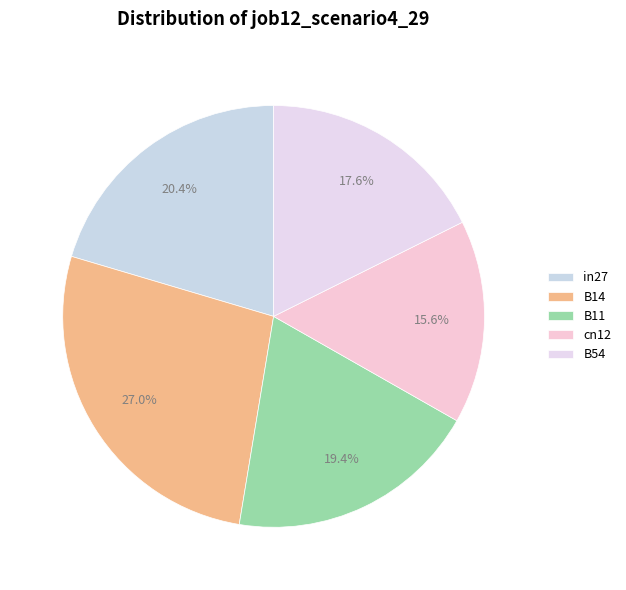

How many slices are in this pie chart?

5